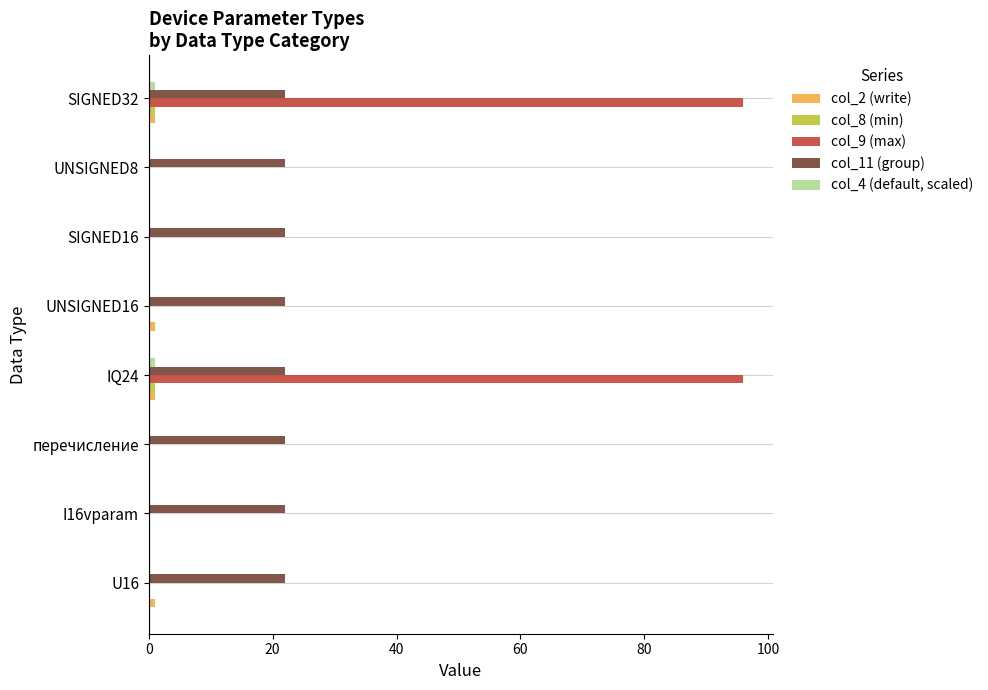

Which series has the widest spread of values?

col_9 (max)